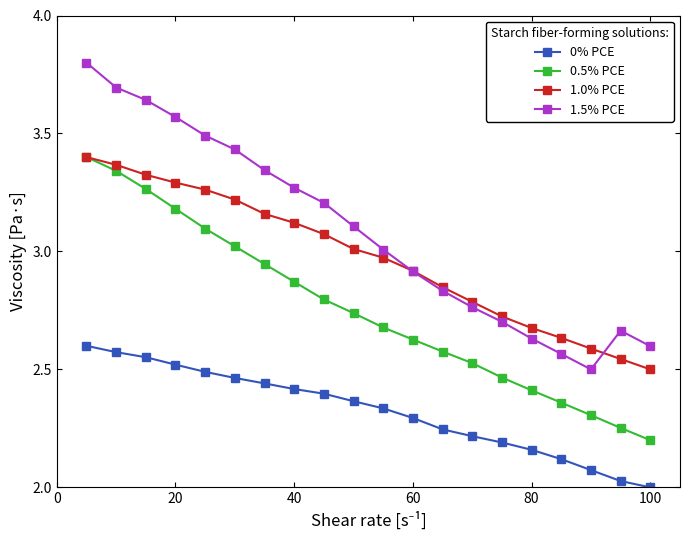

Rank the series by their average value, from highest to lowest.

1.5% PCE, 1.0% PCE, 0.5% PCE, 0% PCE